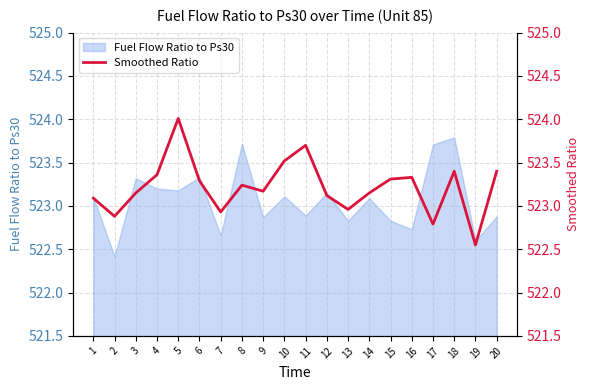

Where does the data first go above 523?

1